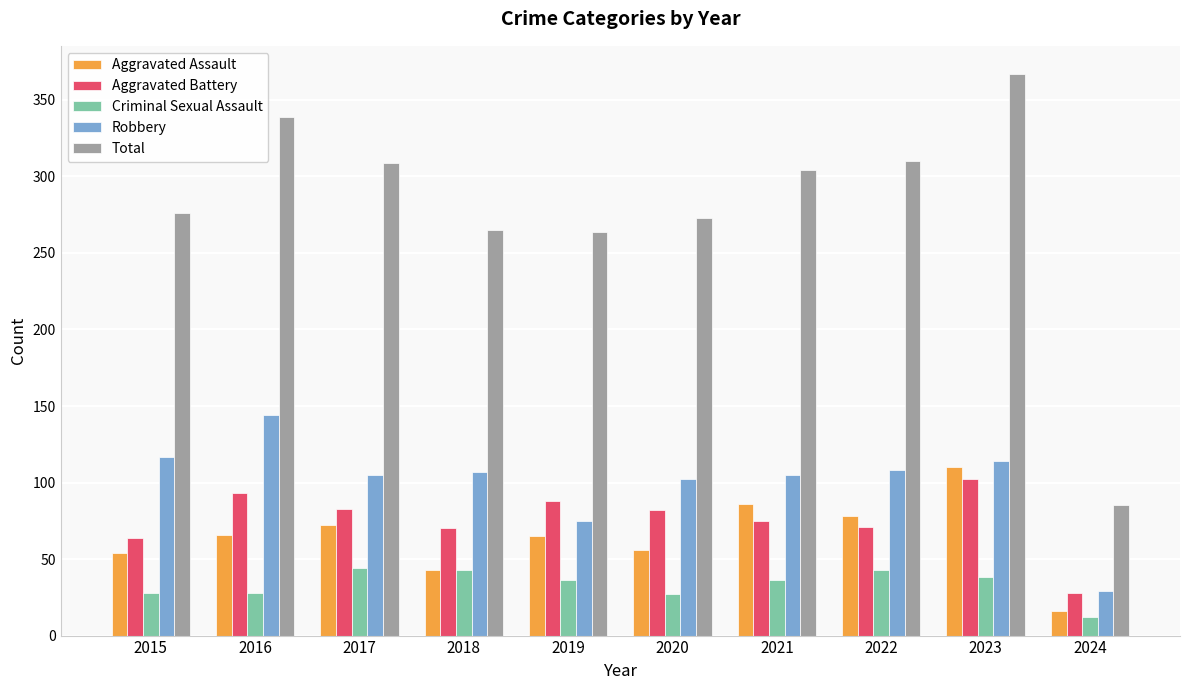

What is the value of the Aggravated Assault bar at the 2nd from the left?

66